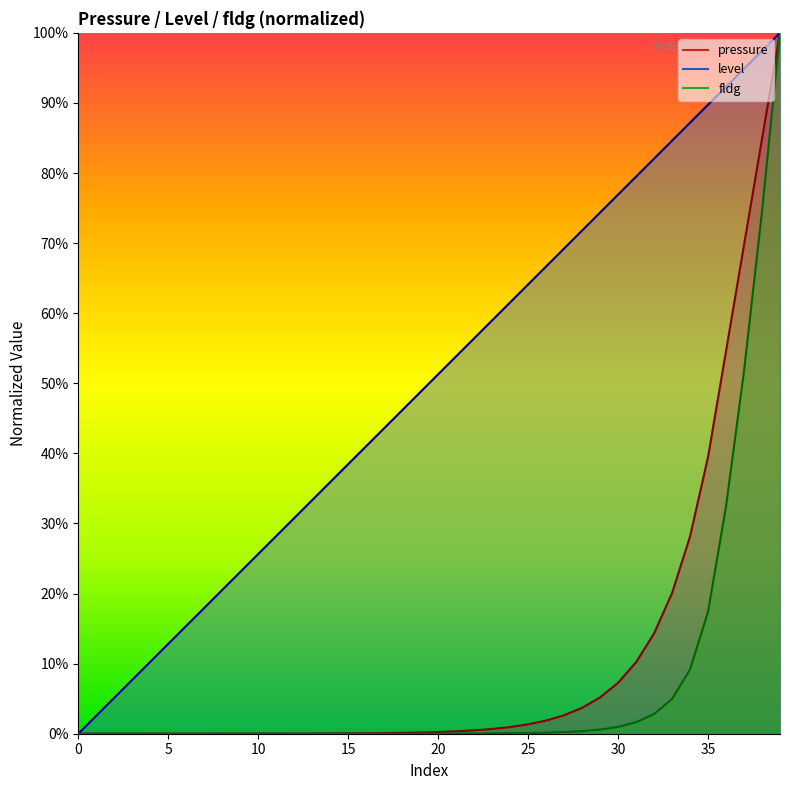

Reading right to left, list all the values displayed in this chart.

pressure: 39=1.0	38=0.8	37=0.7	36=0.5	35=0.4	34=0.3	33=0.2	32=0.1	31=0.1	30=0.1	29=0.1	28=0.0	27=0.0	26=0.0	25=0.0	24=0.0	23=0.0	22=0.0	21=0.0	20=0.0	19=0.0	18=0.0	17=0.0	16=0.0	15=0.0	14=0.0	13=0.0	12=0.0	11=0.0	10=0.0	9=0.0	8=0.0	7=0.0	6=0.0	5=0.0	4=0.0	3=0.0	2=0.0	1=0.0	0=0.0
level: 39=1.0	38=1.0	37=0.9	36=0.9	35=0.9	34=0.9	33=0.8	32=0.8	31=0.8	30=0.8	29=0.7	28=0.7	27=0.7	26=0.7	25=0.6	24=0.6	23=0.6	22=0.6	21=0.5	20=0.5	19=0.5	18=0.5	17=0.4	16=0.4	15=0.4	14=0.4	13=0.3	12=0.3	11=0.3	10=0.3	9=0.2	8=0.2	7=0.2	6=0.2	5=0.1	4=0.1	3=0.1	2=0.1	1=0.0	0=0.0
fldg: 39=1.0	38=0.7	37=0.5	36=0.3	35=0.2	34=0.1	33=0.0	32=0.0	31=0.0	30=0.0	29=0.0	28=0.0	27=0.0	26=0.0	25=0.0	24=0.0	23=0.0	22=0.0	21=0.0	20=0.0	19=0.0	18=0.0	17=0.0	16=0.0	15=0.0	14=0.0	13=0.0	12=0.0	11=0.0	10=0.0	9=0.0	8=0.0	7=0.0	6=0.0	5=0.0	4=0.0	3=0.0	2=0.0	1=0.0	0=0.0